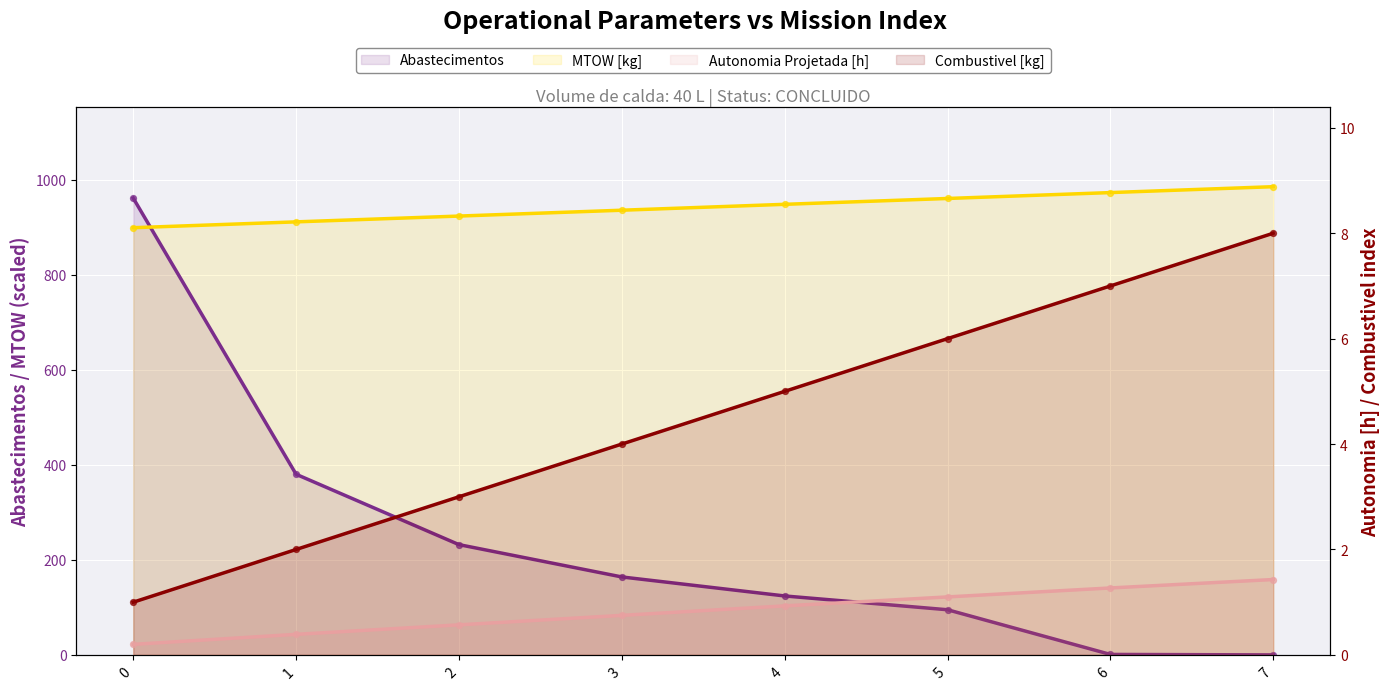

Which series has the largest Y range (max minus min)?

Abastecimentos